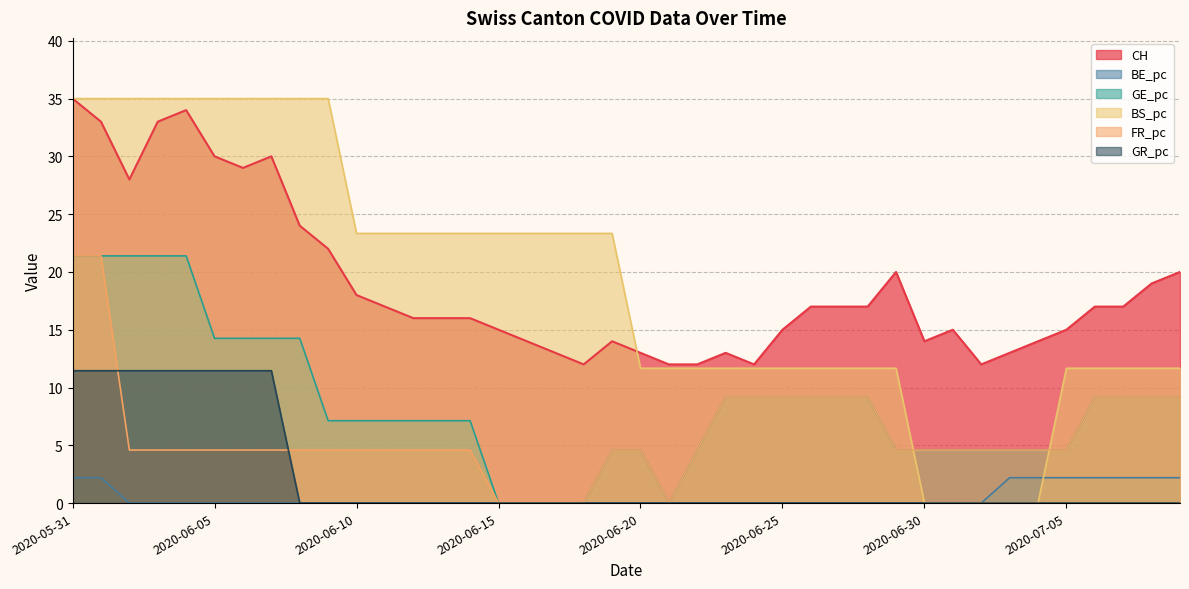

True or false: GE_pc has more than 2 points higher than both neighbors.

False